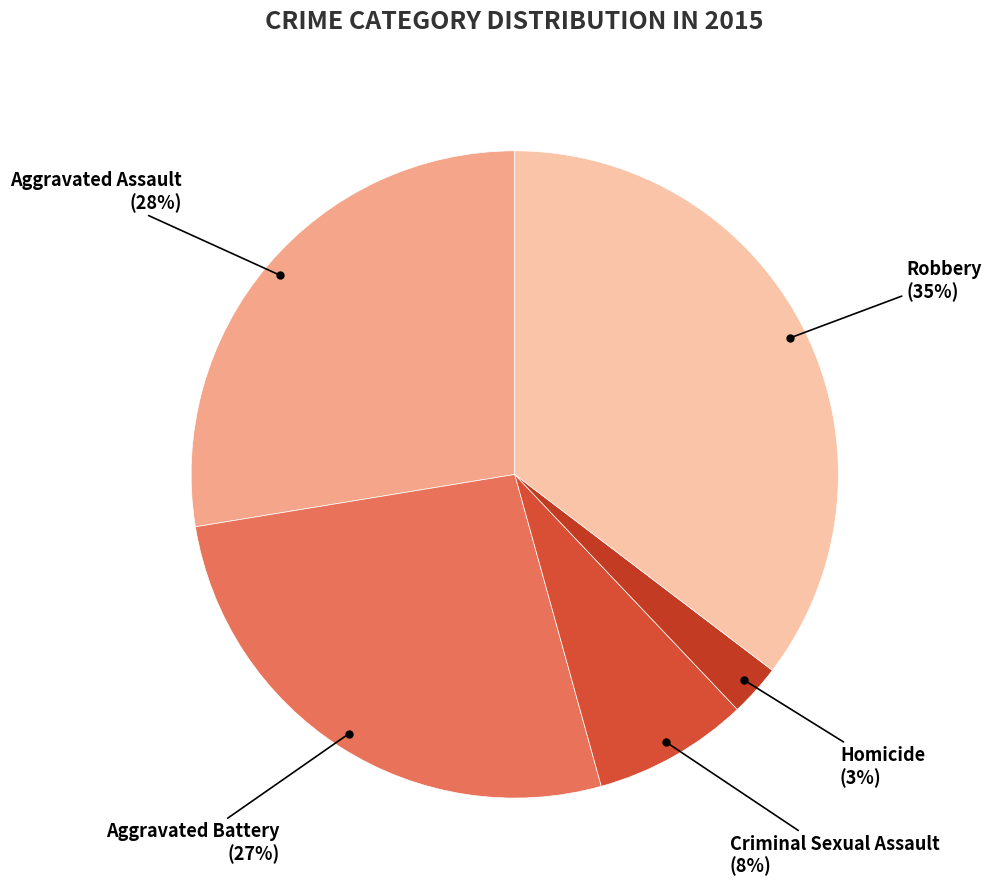

The Aggravated Assault slice represents 37% of the pie. True or false?

False